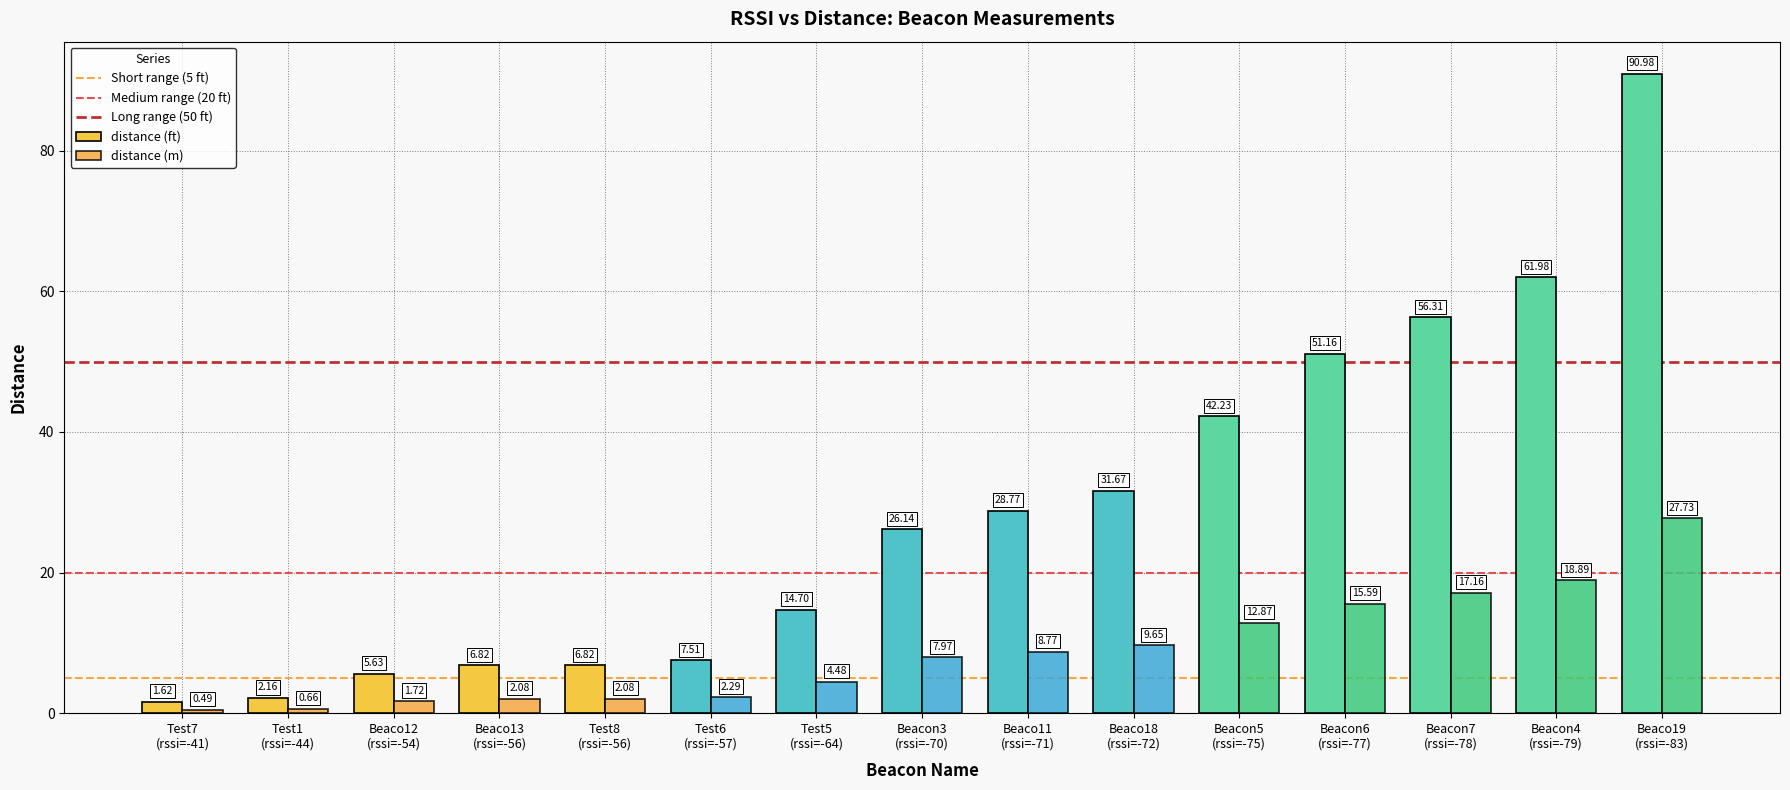

What is the minimum value for distance (ft)?

1.6